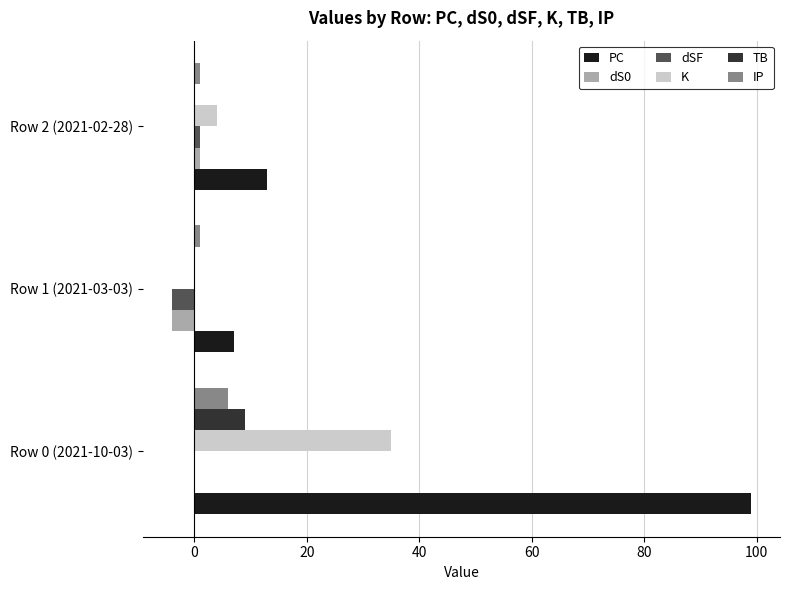

What is the sum of all PC values?

119